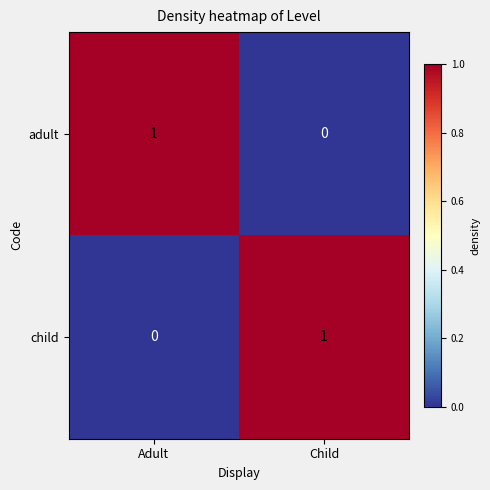

At Adult, list the series in order from largest to smallest.

adult, child